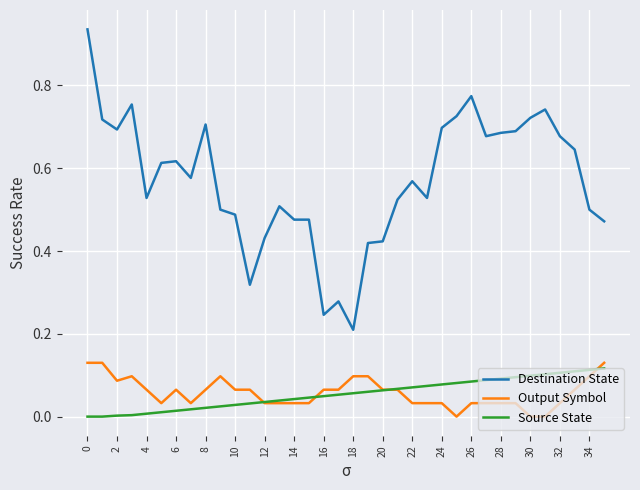

List the series in order of their peak value, lowest first.

Source State, Output Symbol, Destination State